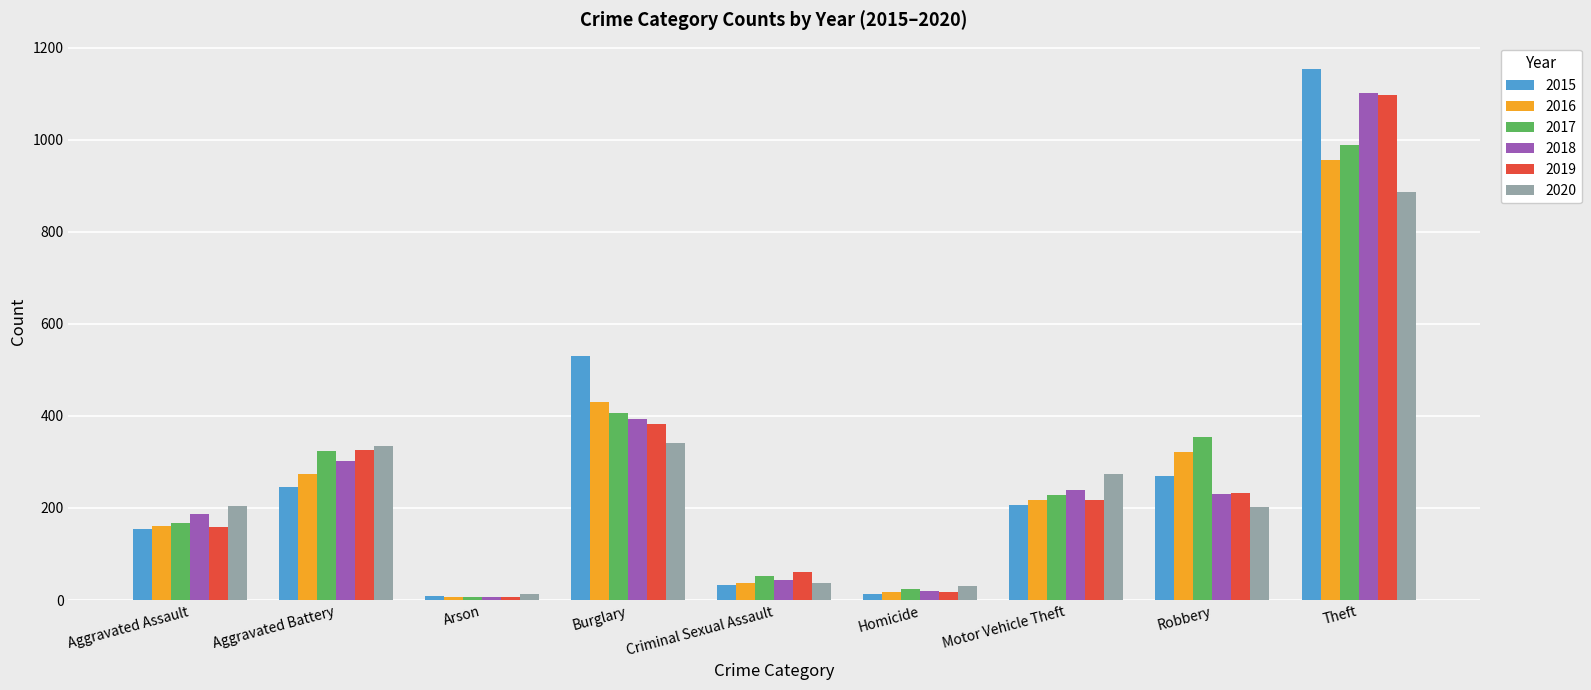

What is the value of the 2020 bar at the 6th from the left?

31